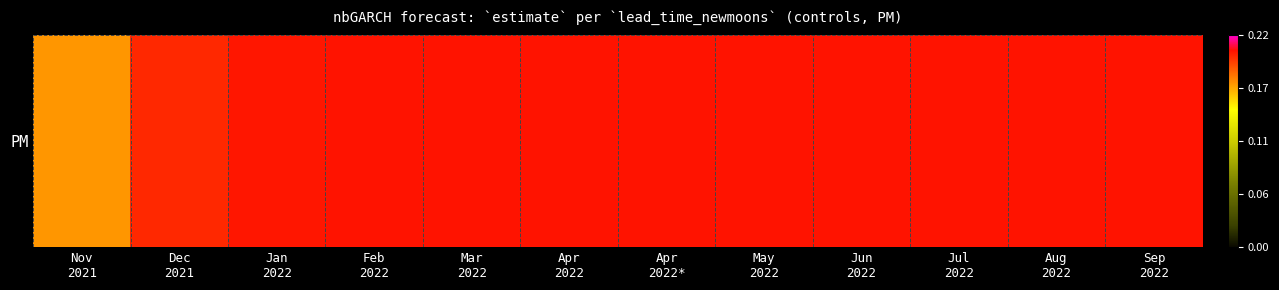

At which category does the chart reach its minimum across all series?

Nov
2021